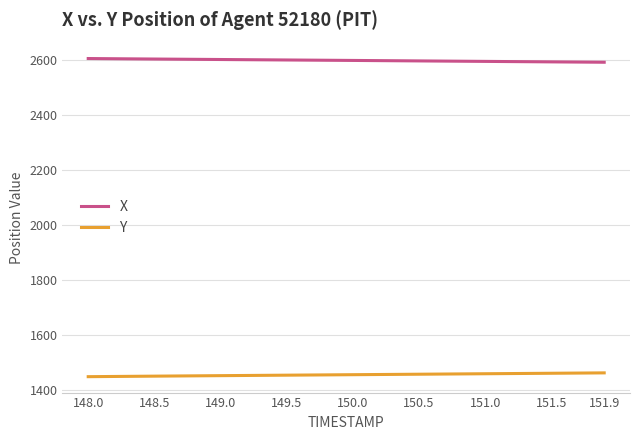

What is the maximum value for X?

2604.2